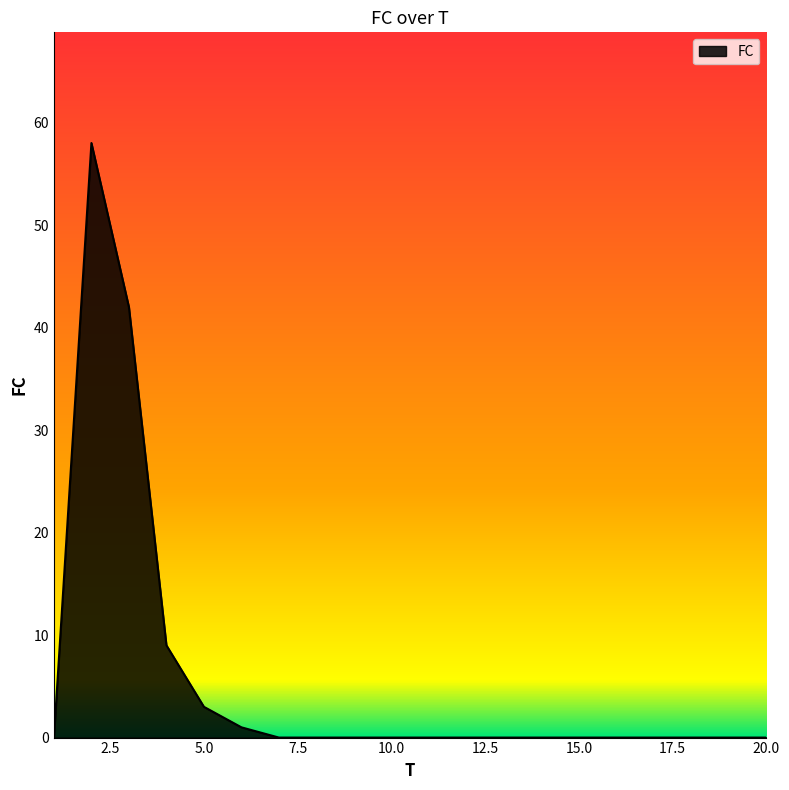

Reading left to right, list all the values displayed in this chart.

0	58	42	9	3	1	0	0	0	0	0	0	0	0	0	0	0	0	0	0